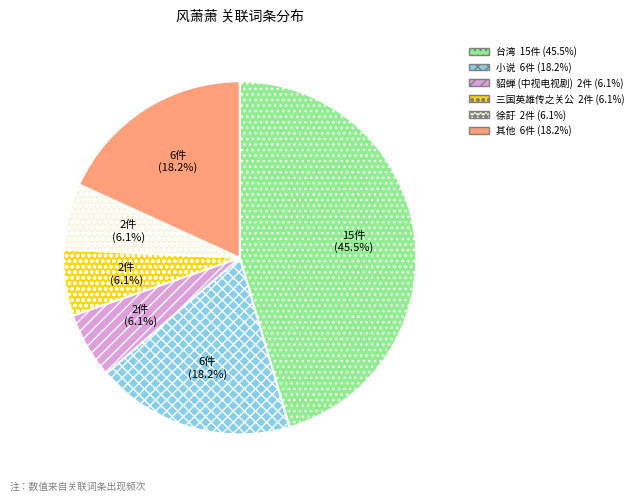

Is there a majority slice in this chart?

No